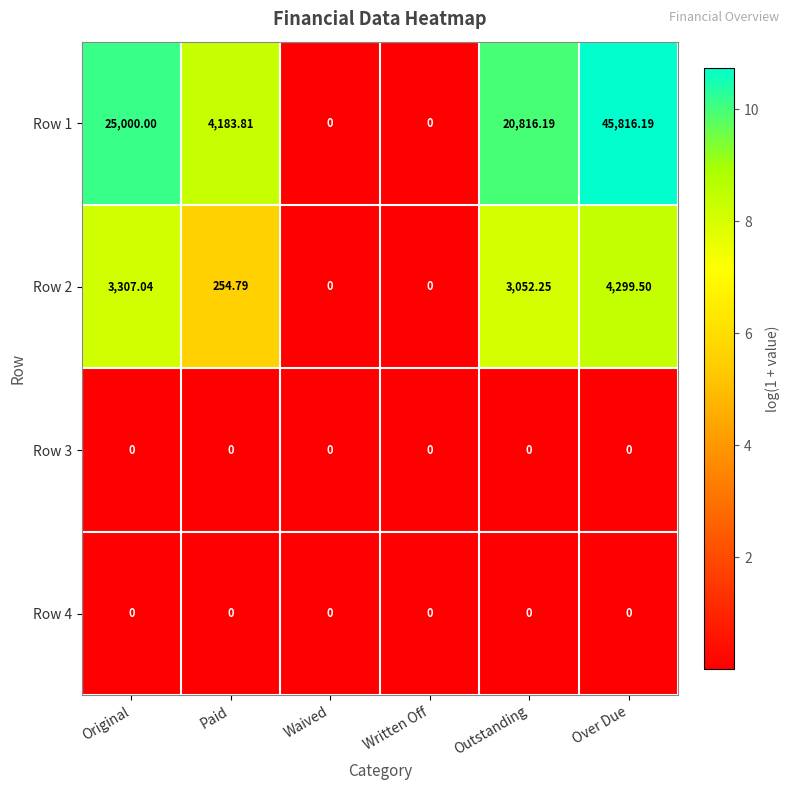

Is the value of Row 3 at Over Due greater than the value of Row 2 at Original?

No